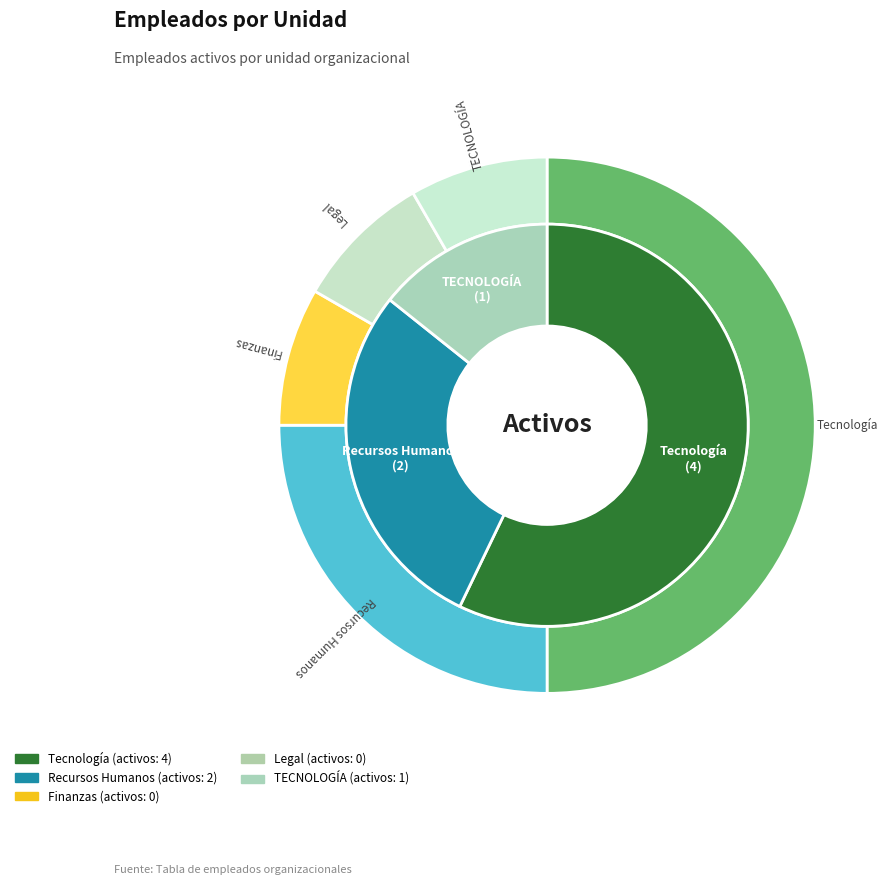

What is the change in value from Tecnología to TECNOLOGÍA?

-3